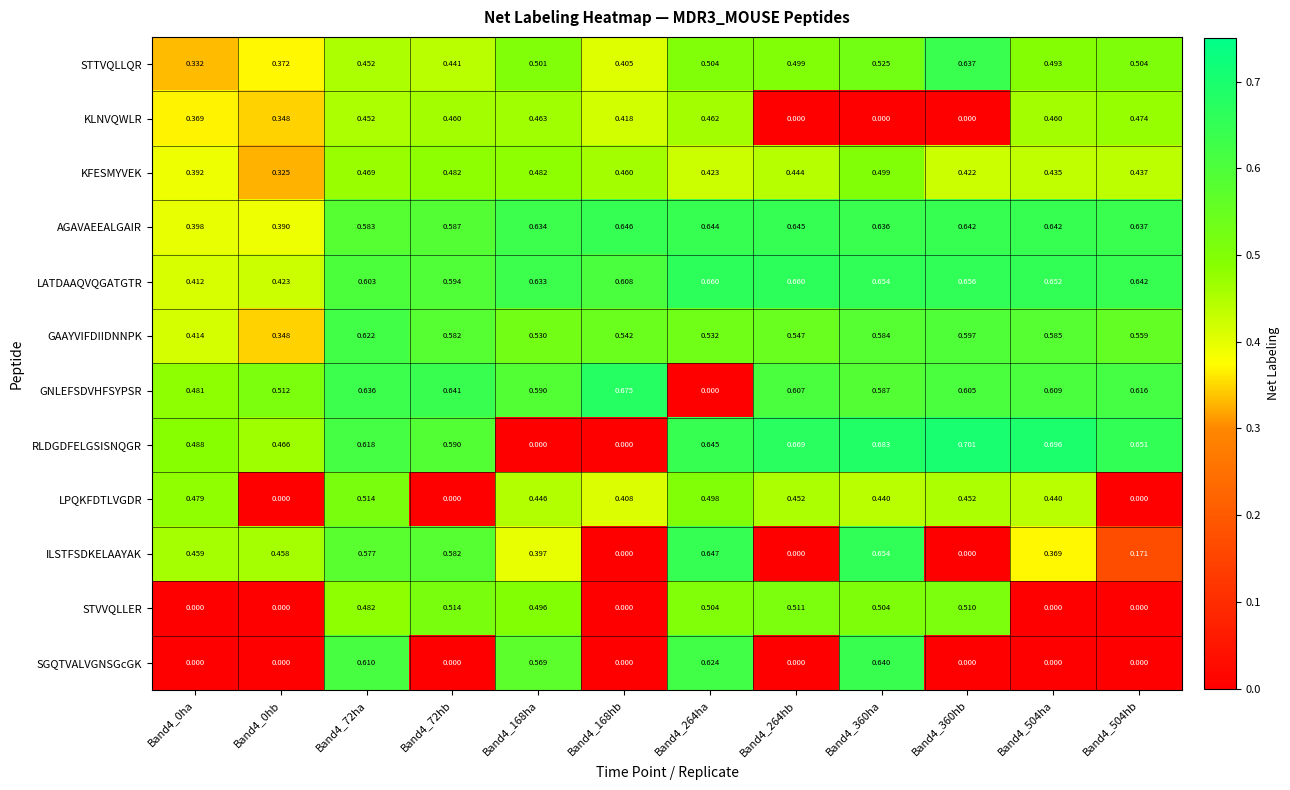

Is the value of GNLEFSDVHFSYPSR at Band4_360ha greater than the value of LPQKFDTLVGDR at Band4_72hb?

Yes